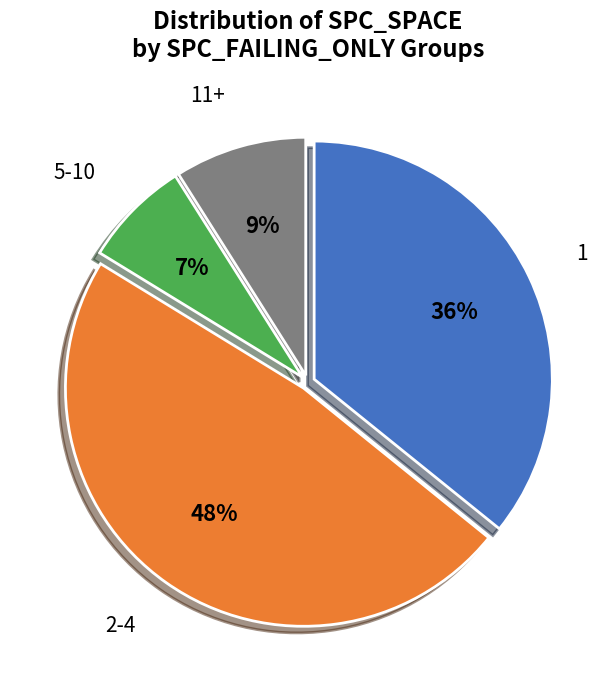

The 1 slice represents 1% of the pie. True or false?

False